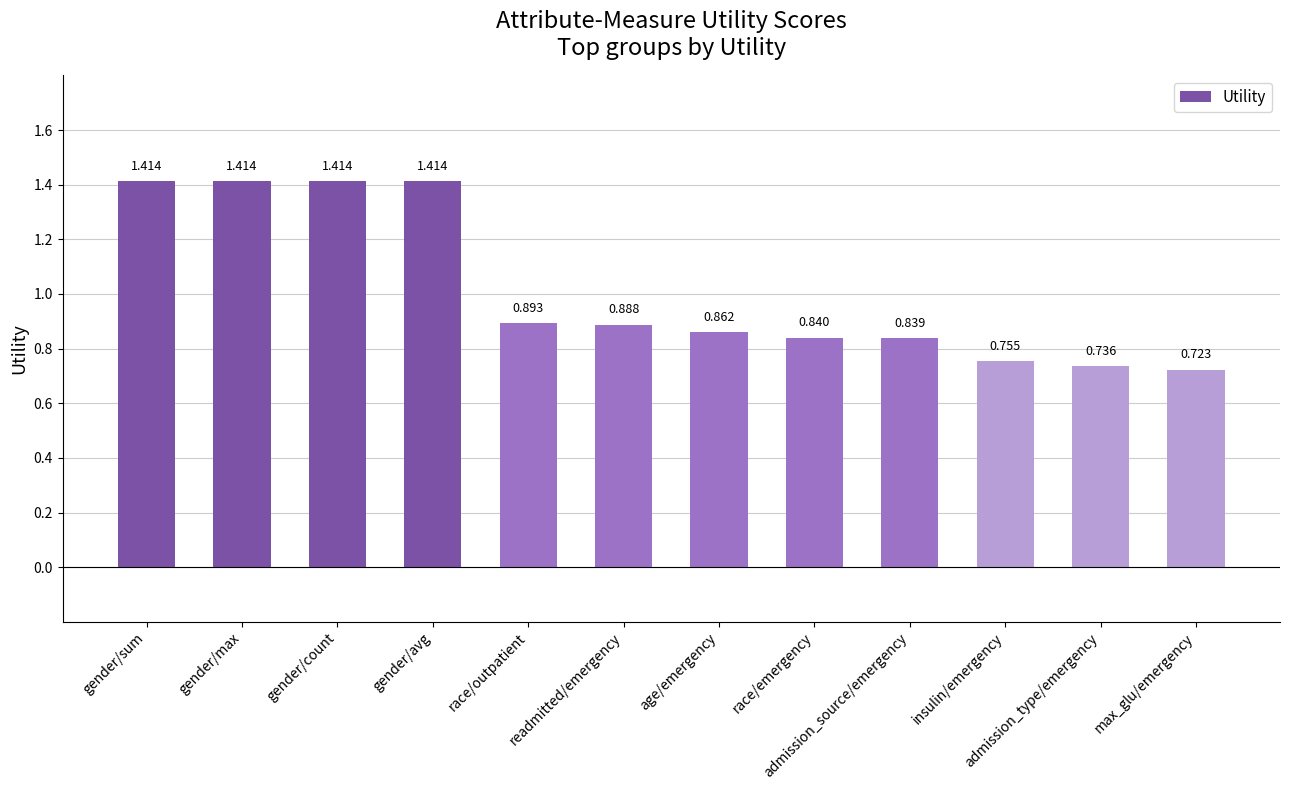

Which label corresponds to the smallest value in the chart?

max_glu/emergency